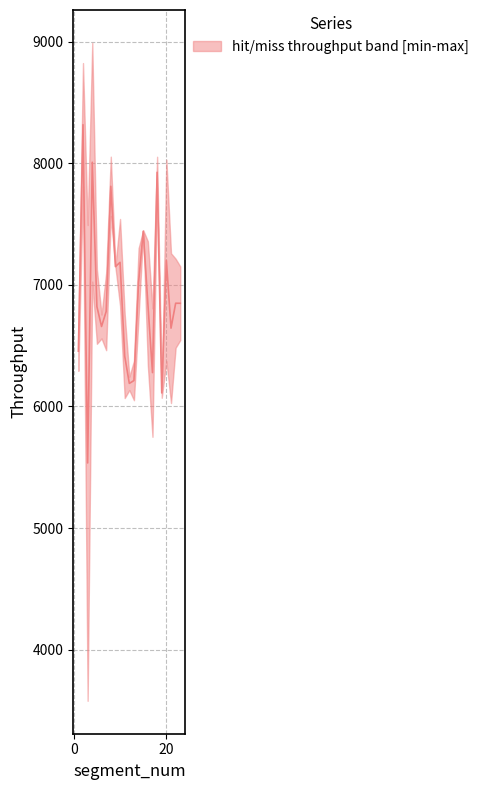

What is the lowest value of the hit_throughput series?

3579.1